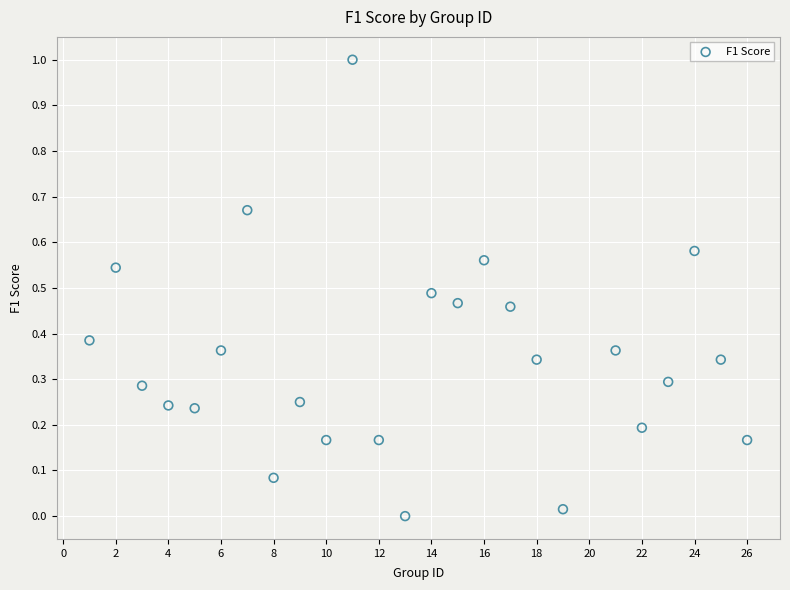

What is the range of Y values (max minus min)?

1.0